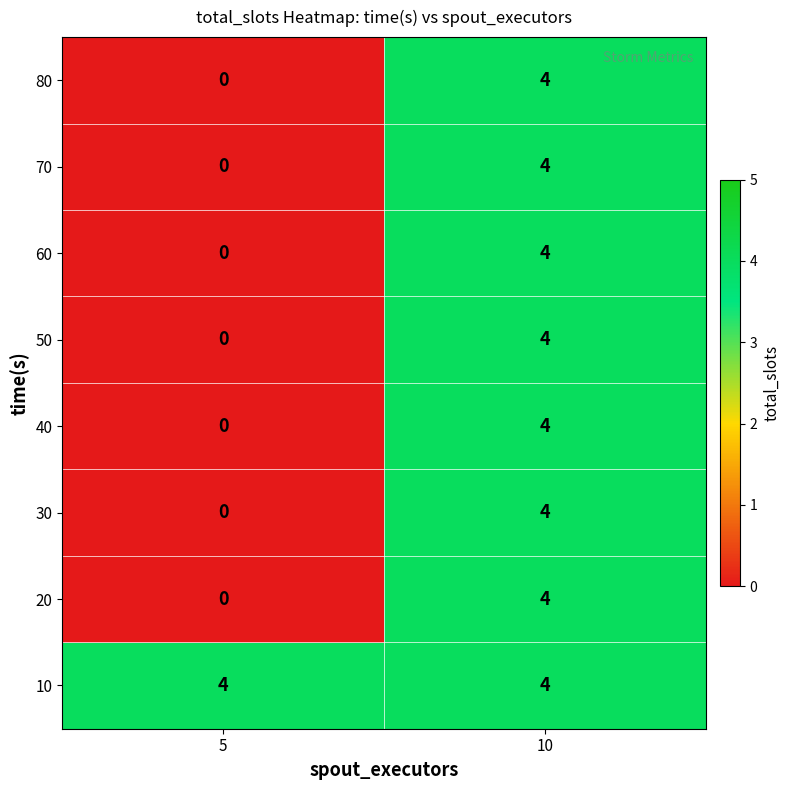

What is the total value across all series at 10?

32